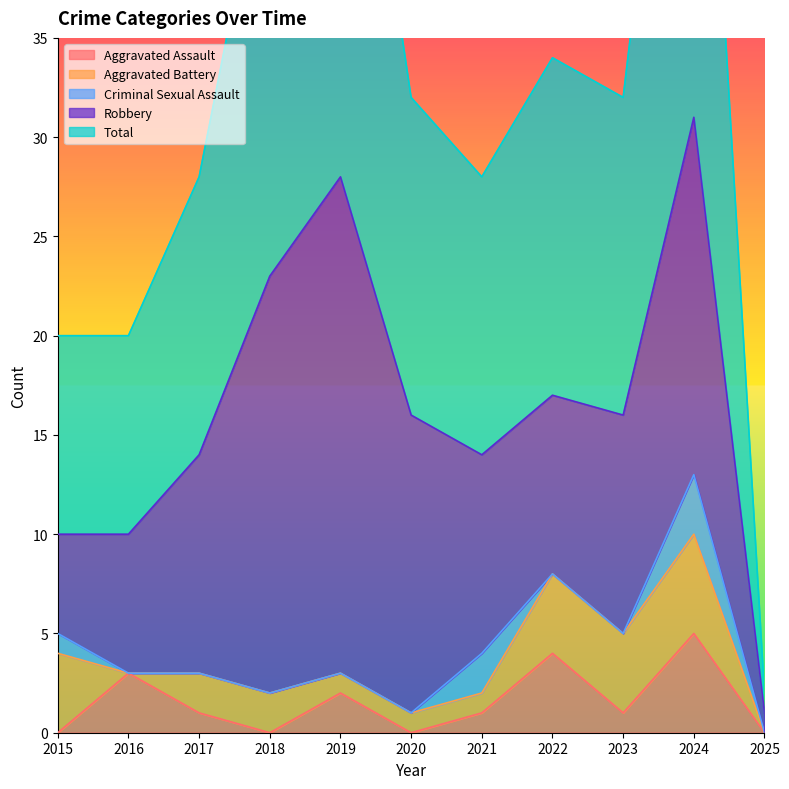

Which series changed the most between 2017 and 2022?

Aggravated Assault